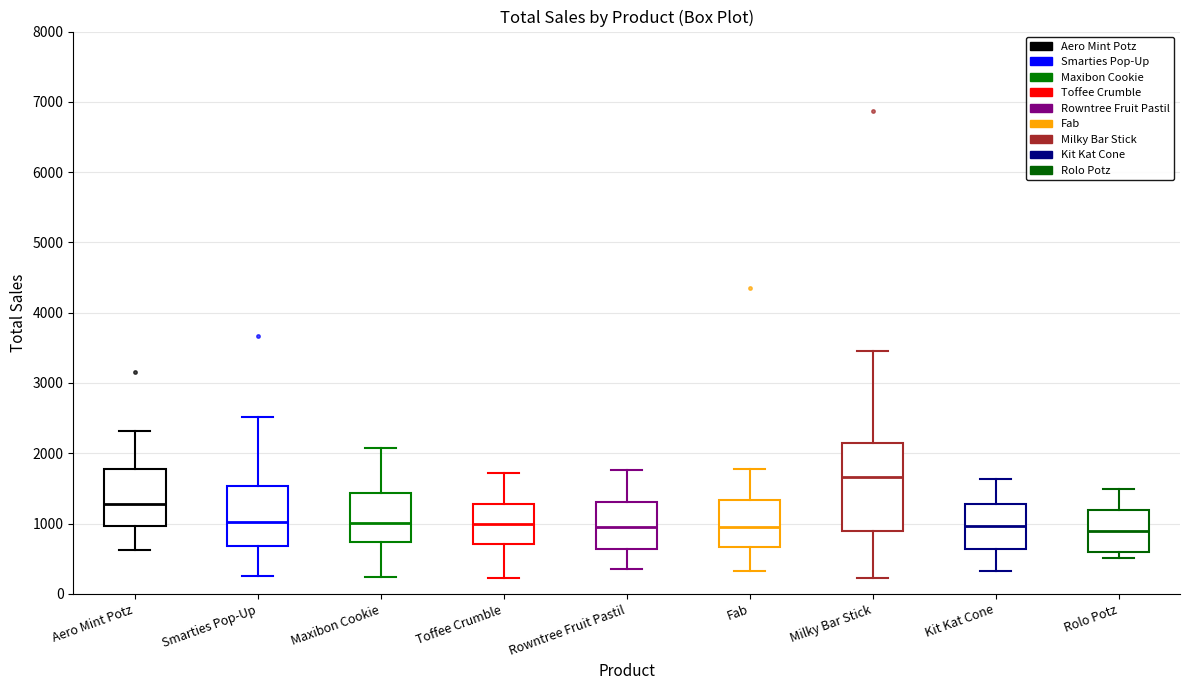

Reading left to right, transcribe this box plot: for each box, give where its median line is, the range the box spans, and where its two whiskers end, as read against the y-axis. The values are not printed on the chart, so give them approximately, as read against the axis.

Aero Mint Potz: median 1300, box 1000 to 1800, whiskers 600 to 2300
Smarties Pop-Up: median 1000, box 700 to 1500, whiskers 200 to 2500
Maxibon Cookie: median 1000, box 700 to 1400, whiskers 200 to 2100
Toffee Crumble: median 1000, box 700 to 1300, whiskers 200 to 1700
Rowntree Fruit Pastil: median 900, box 600 to 1300, whiskers 400 to 1800
Fab: median 1000, box 700 to 1300, whiskers 300 to 1800
Milky Bar Stick: median 1700, box 900 to 2100, whiskers 200 to 3500
Kit Kat Cone: median 1000, box 600 to 1300, whiskers 300 to 1600
Rolo Potz: median 900, box 600 to 1200, whiskers 500 to 1500